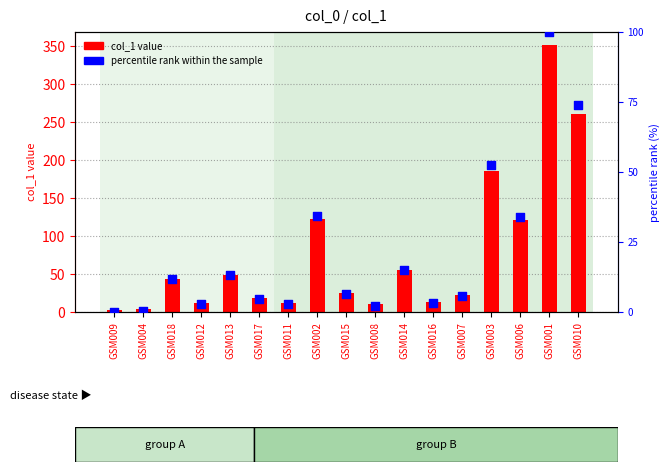

At how many categories does at least one series exceed 138?

3